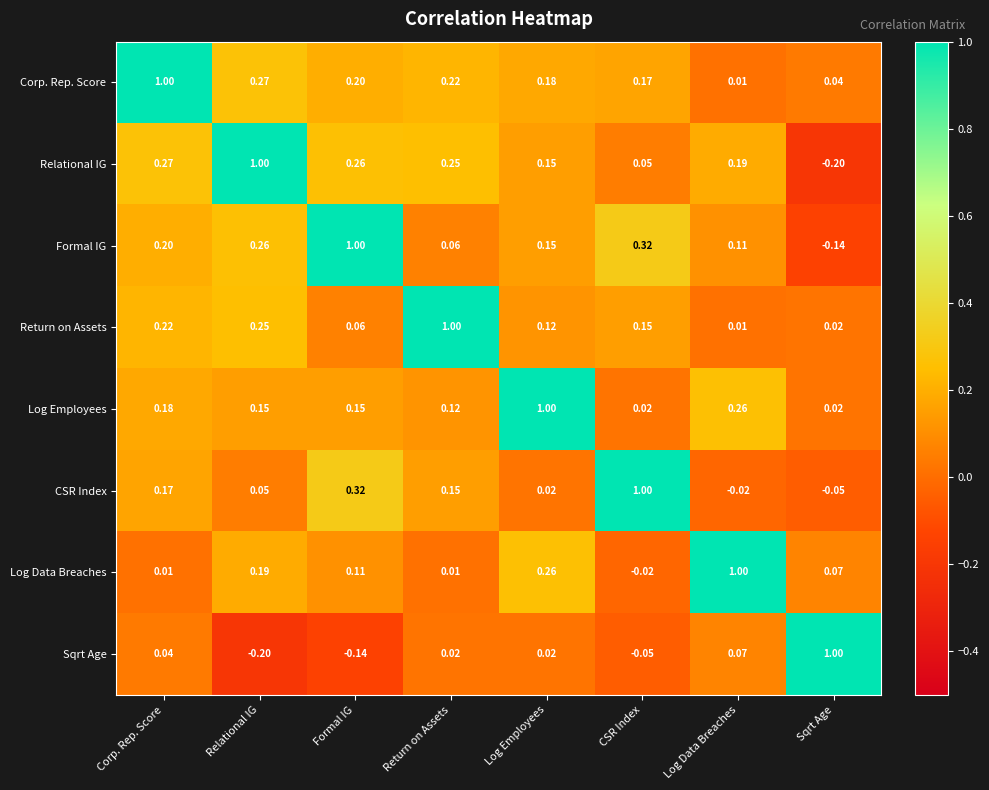

Where does the Log Data Breaches series first go above 0?

Corp. Rep. Score